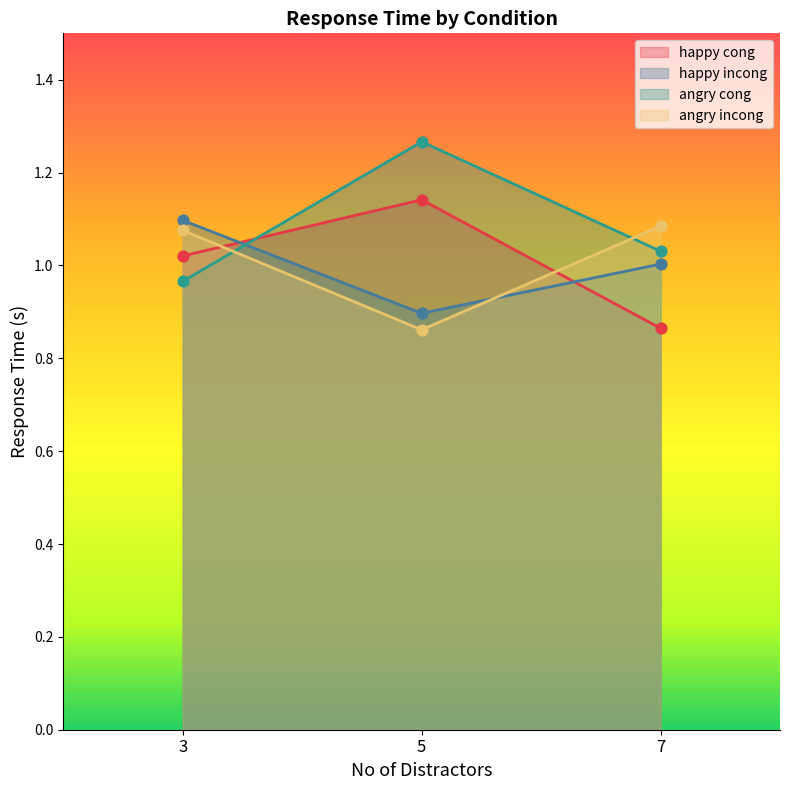

What are all the series names shown in the legend?

happy cong, happy incong, angry cong, angry incong